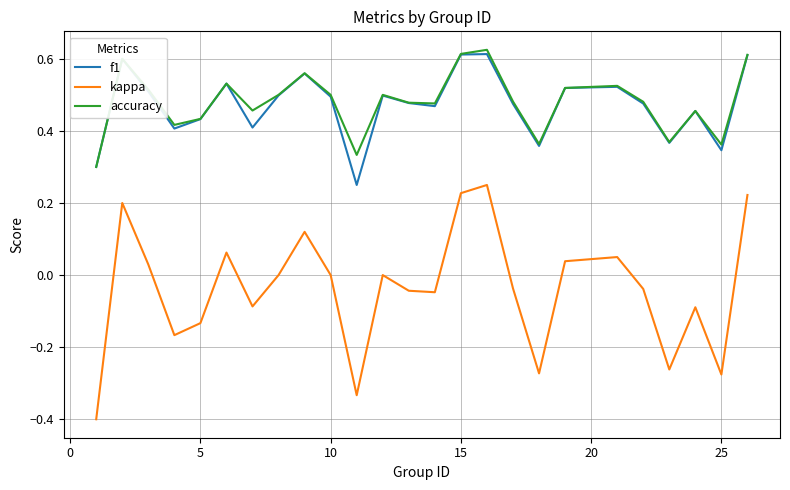

True or false: kappa and f1 intersect in this chart.

False